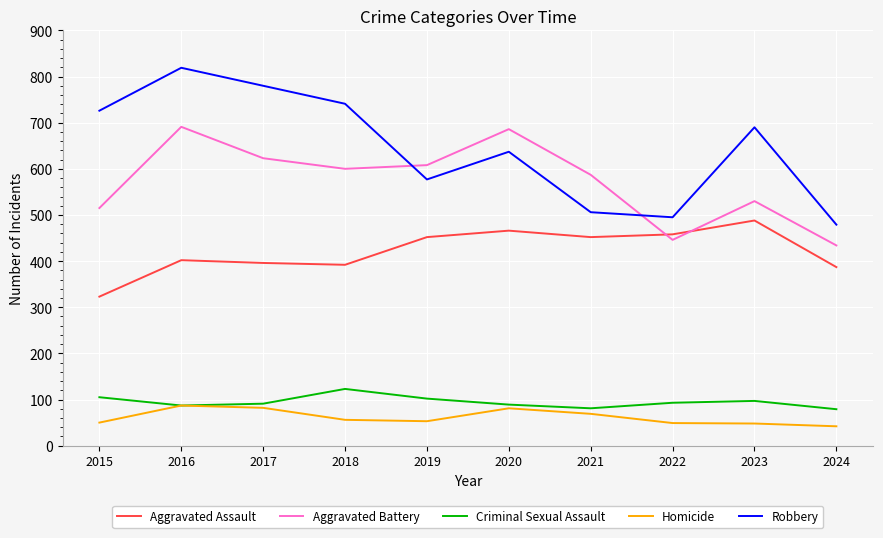

How many values in the Homicide series are below 56?

5